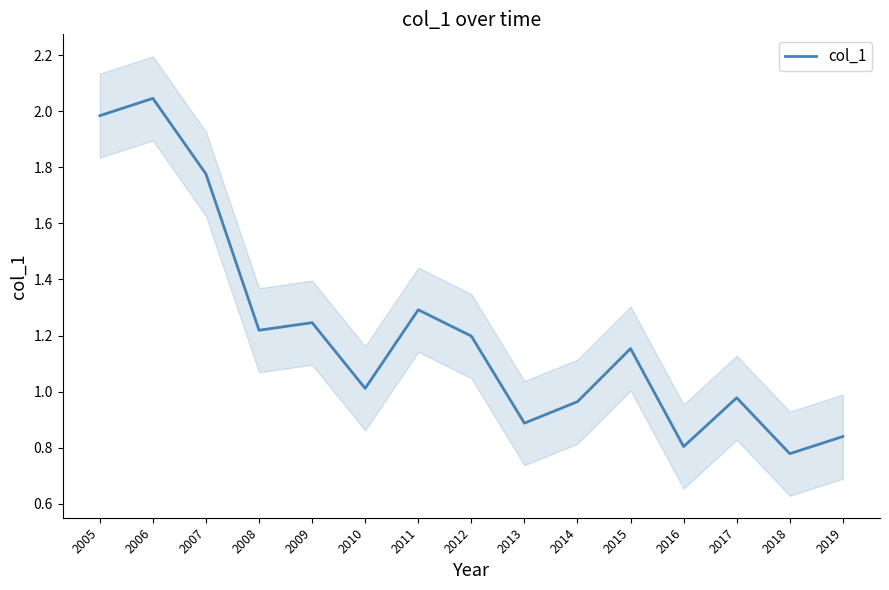

List the labels in order of value, smallest first.

2018, 2016, 2019, 2013, 2014, 2017, 2010, 2015, 2012, 2008, 2009, 2011, 2007, 2005, 2006